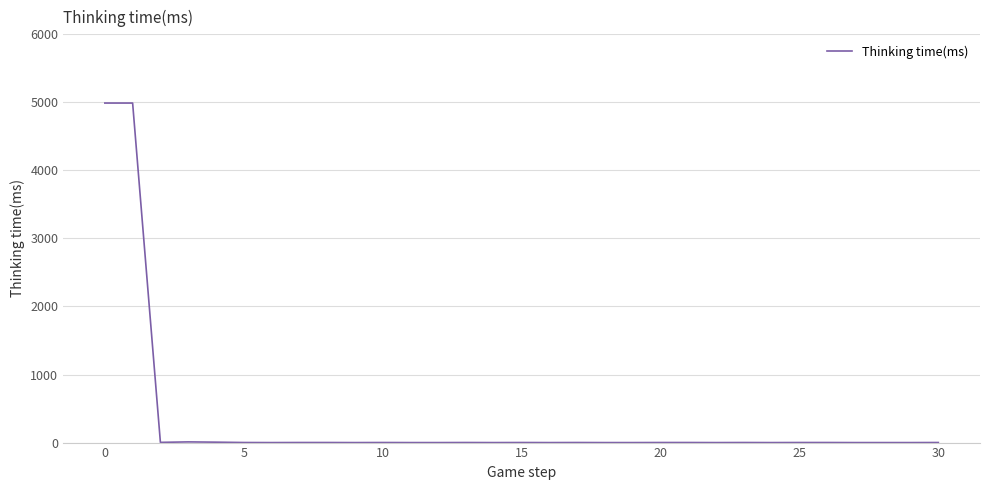

True or false: the data has more than 1 interior local peaks.

True